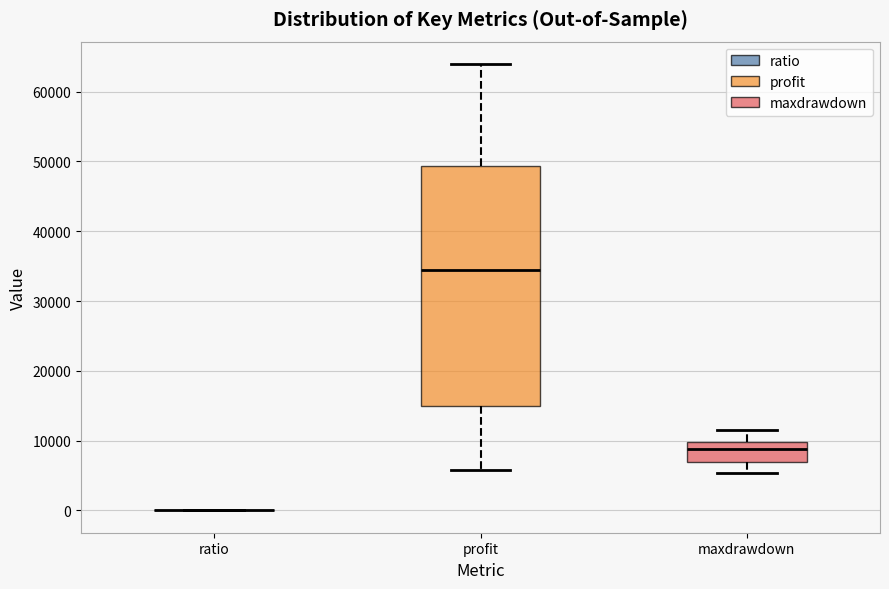

Where does the lower whisker of the box for maxdrawdown end on the y-axis? The values are not printed on the chart, so give them approximately, as read against the axis.

5000